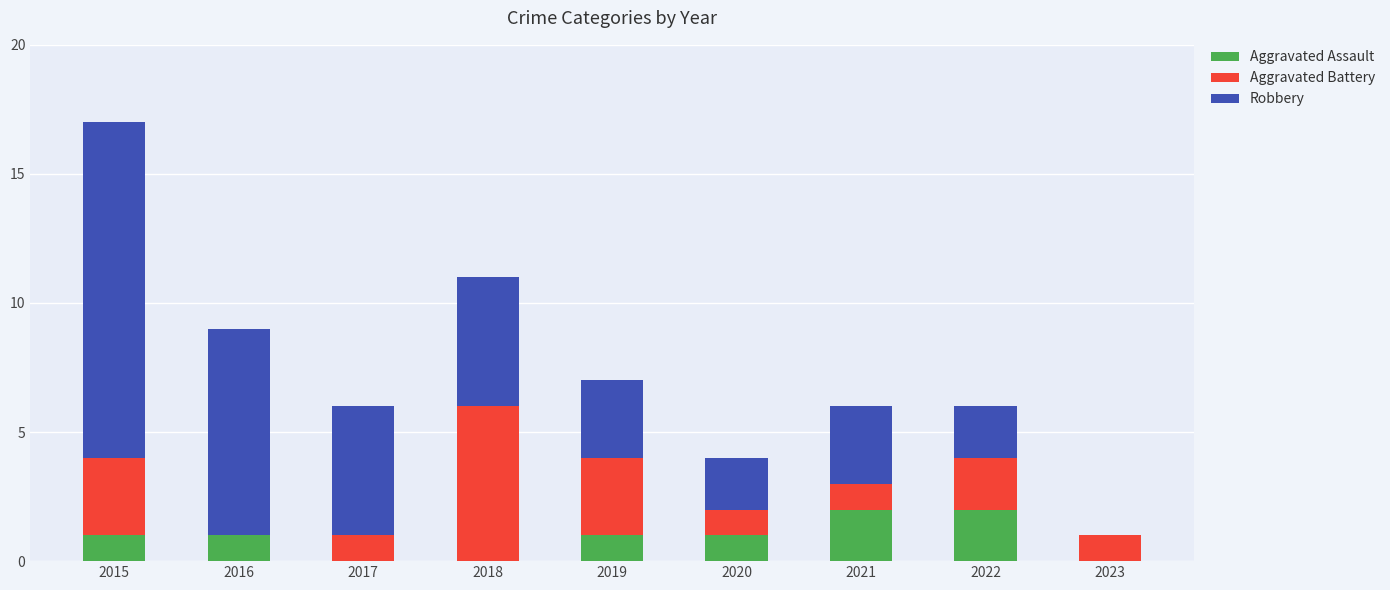

True or false: Aggravated Assault has a value of 1 at 2023.

False